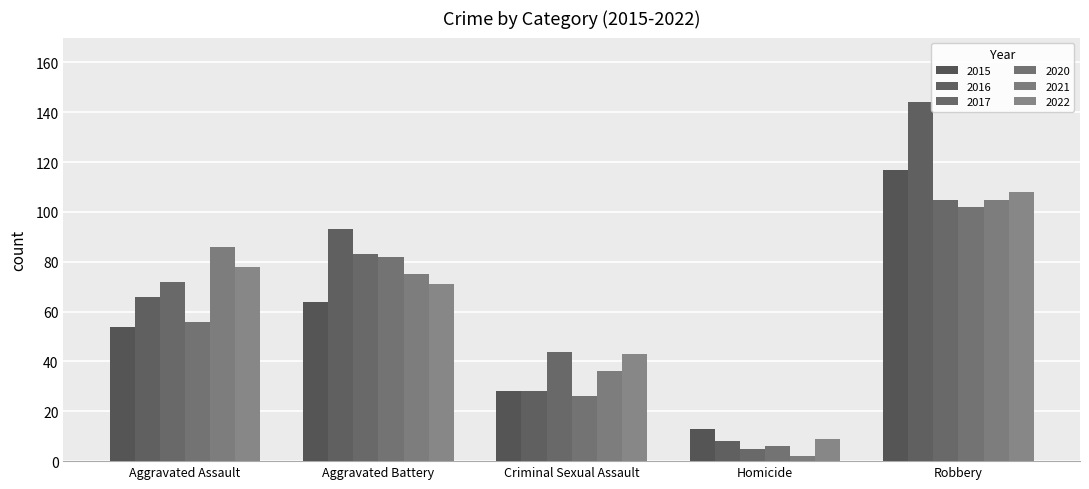

How many bars are there in each group?

6